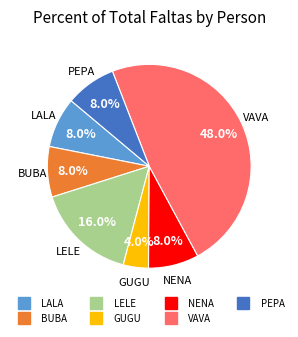

Does any single category account for the majority?

No